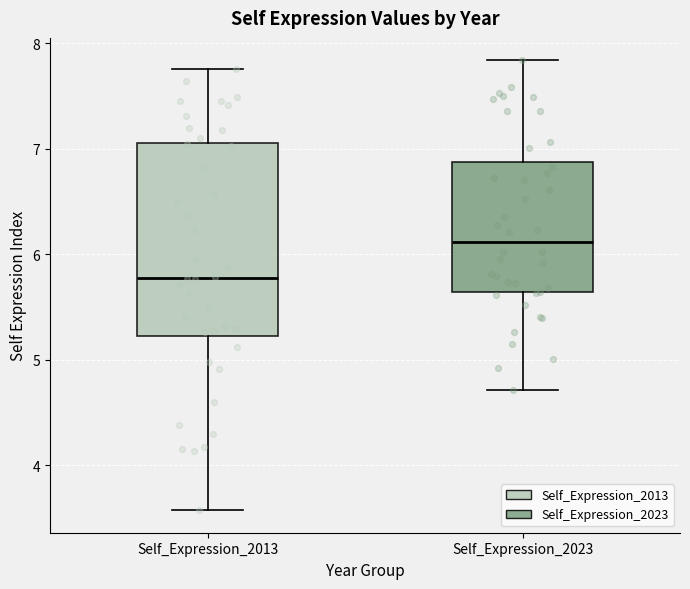

Reading left to right, read every box against the y-axis: the position of its median line, the range the box covers, and the ends of its whiskers. The values are not printed on the chart, so give them approximately, as read against the axis.

Self_Expression_2013: median 5.8, box 5.2 to 7.1, whiskers 3.6 to 7.8
Self_Expression_2023: median 6.1, box 5.6 to 6.9, whiskers 4.7 to 7.8